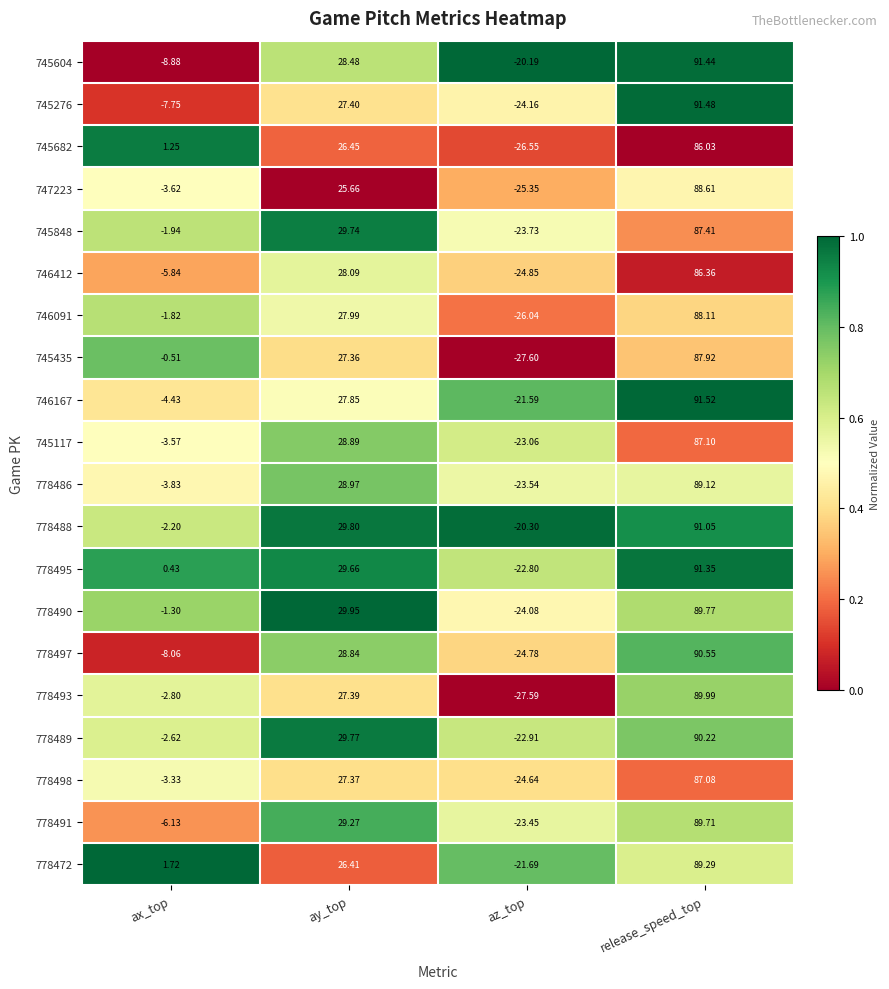

At which label is 778486 closest to 32?

ay_top